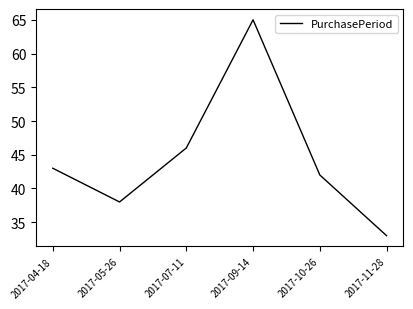

What is the greatest value displayed?

65